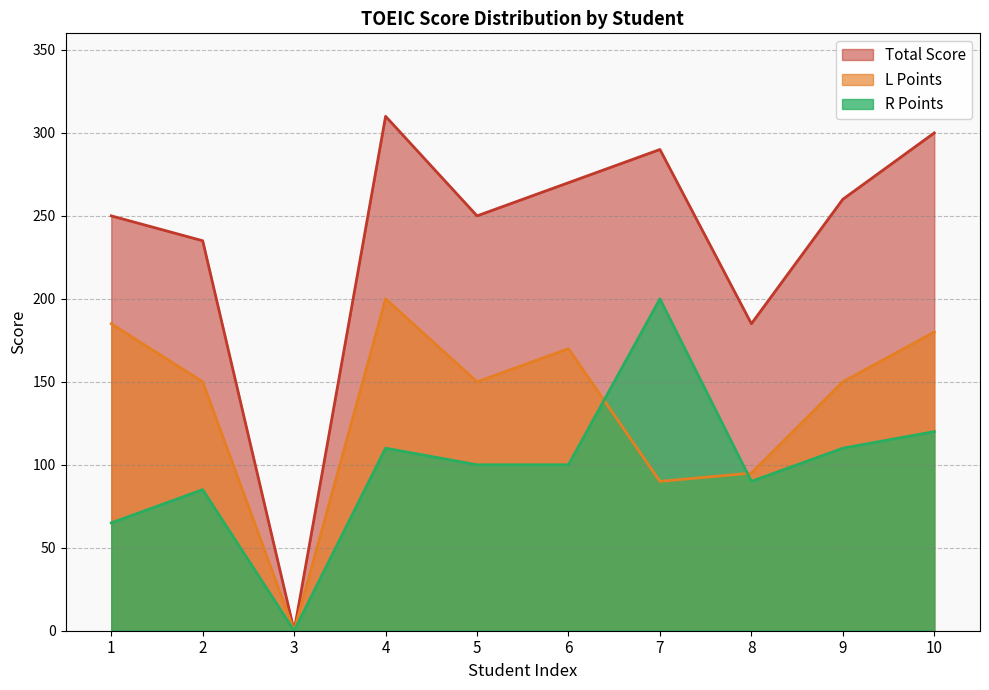

Is it true that R Points equals 0 at 3?

True